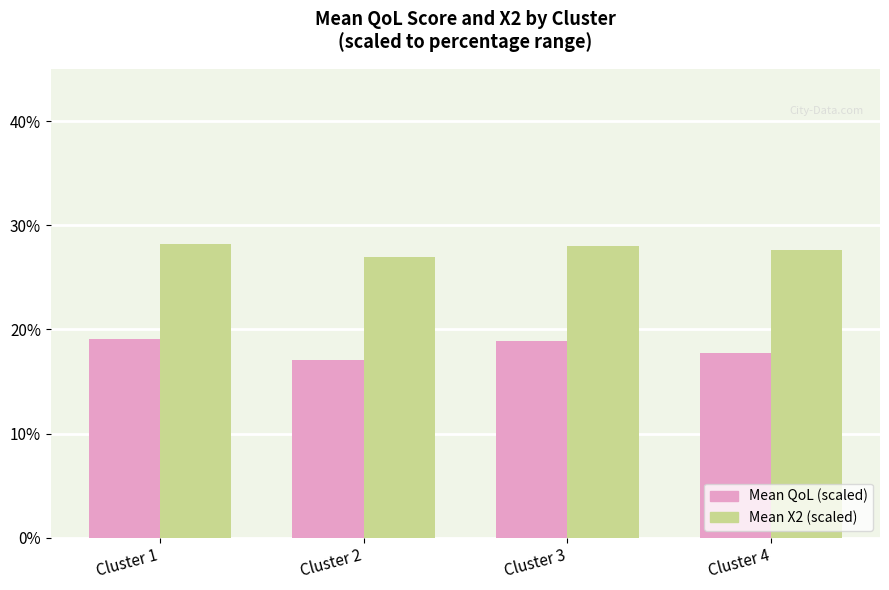

Rank the series by their average value, from highest to lowest.

Mean X2 (scaled), Mean QoL (scaled)